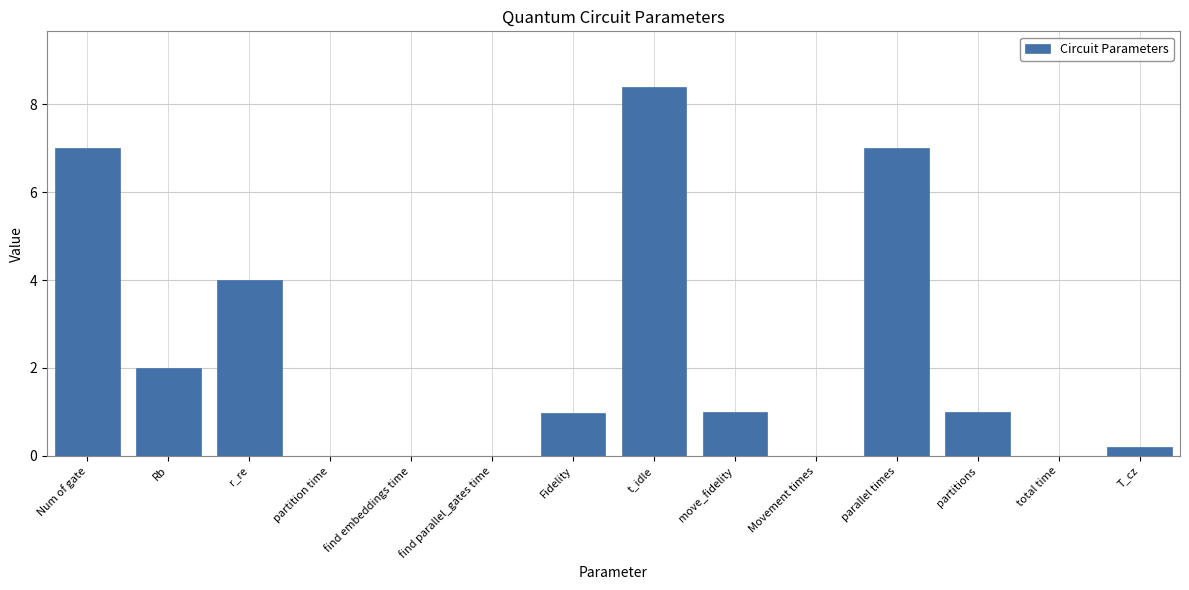

What is the sum of all values?

31.6